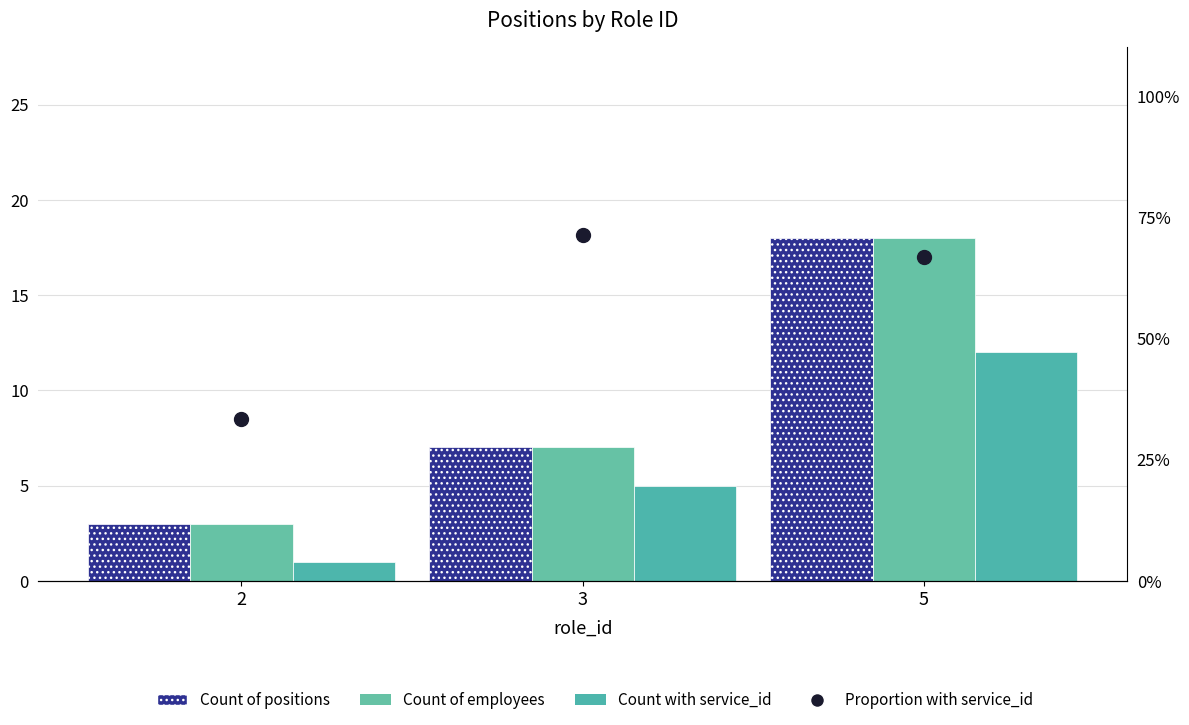

At how many categories does at least one series exceed 56?

2